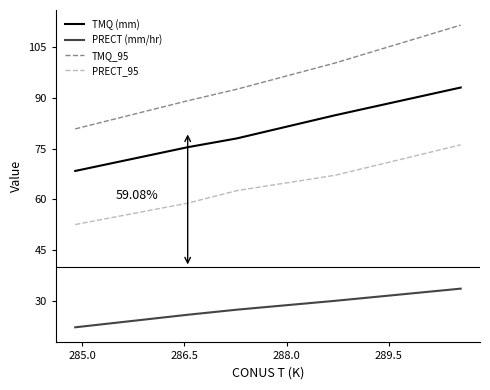

Which series has the largest total across all categories?

TMQ_95